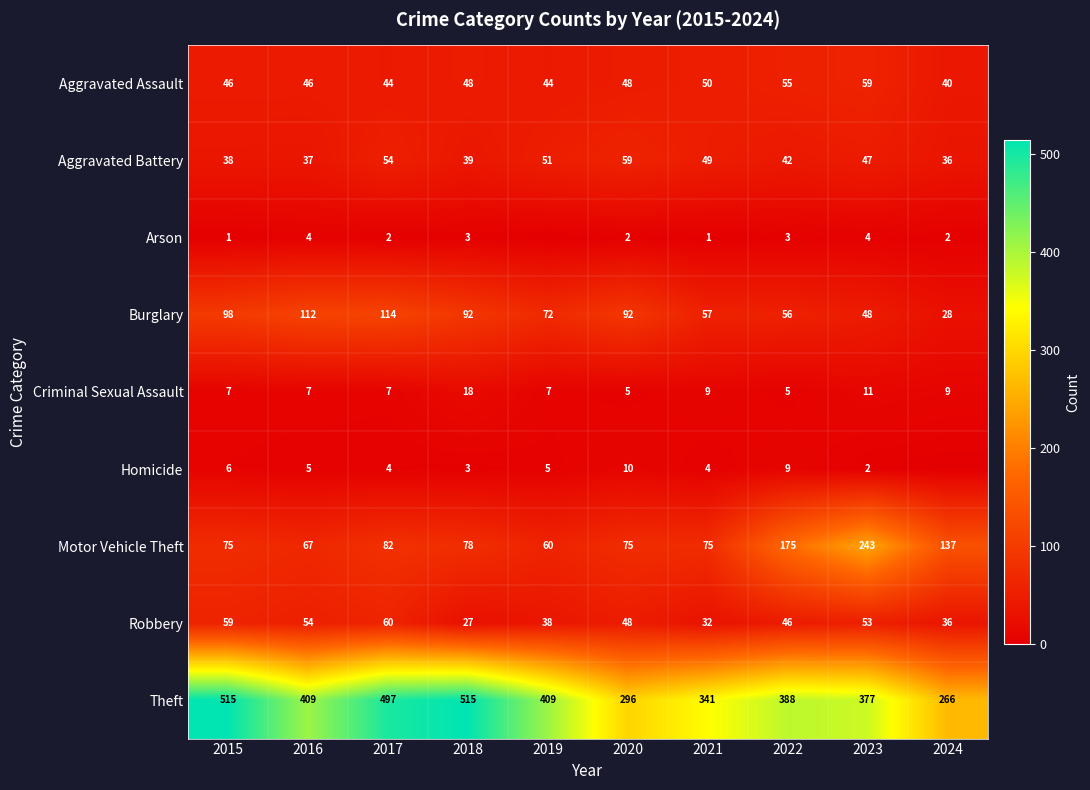

What is the total value across all series at 2019?

686